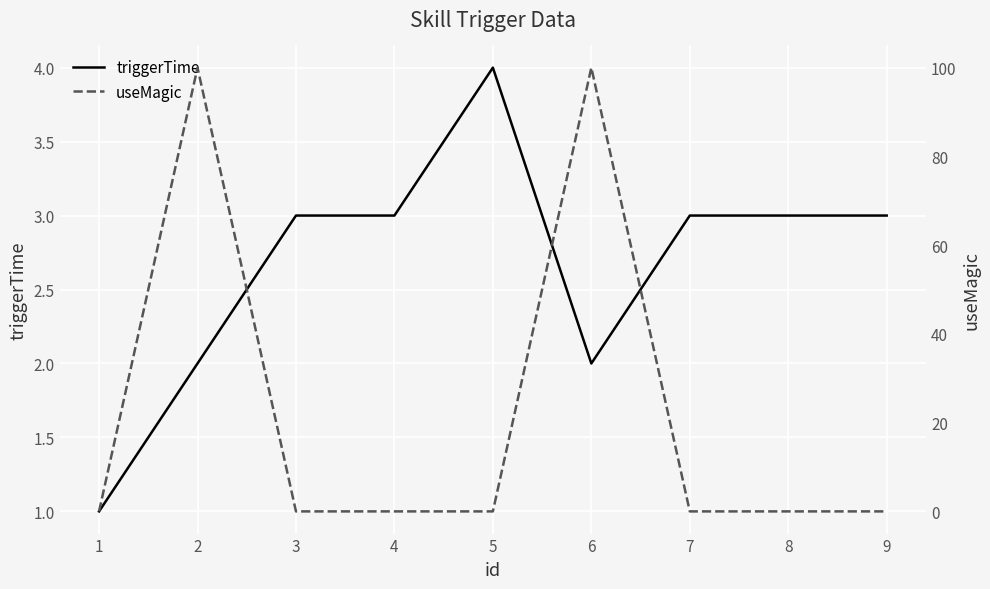

Which series ends up on top after the final intersection of useMagic and triggerTime?

triggerTime